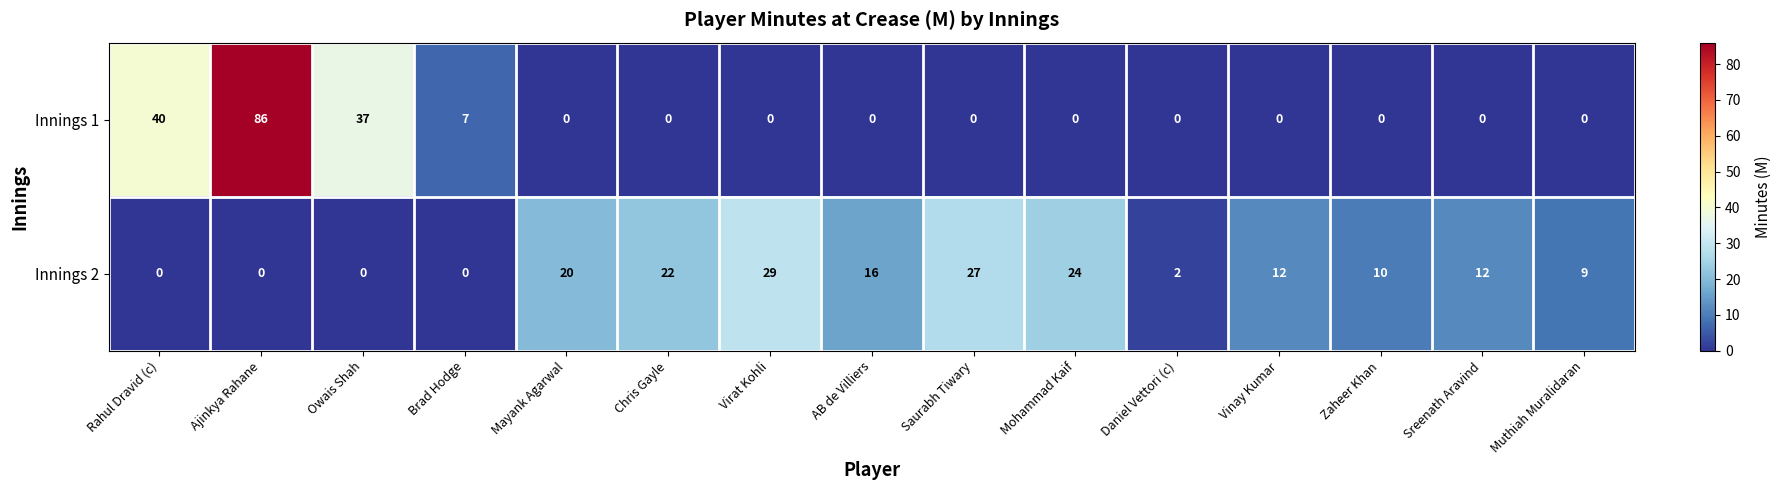

Which series has the largest range (max minus min)?

Innings 1